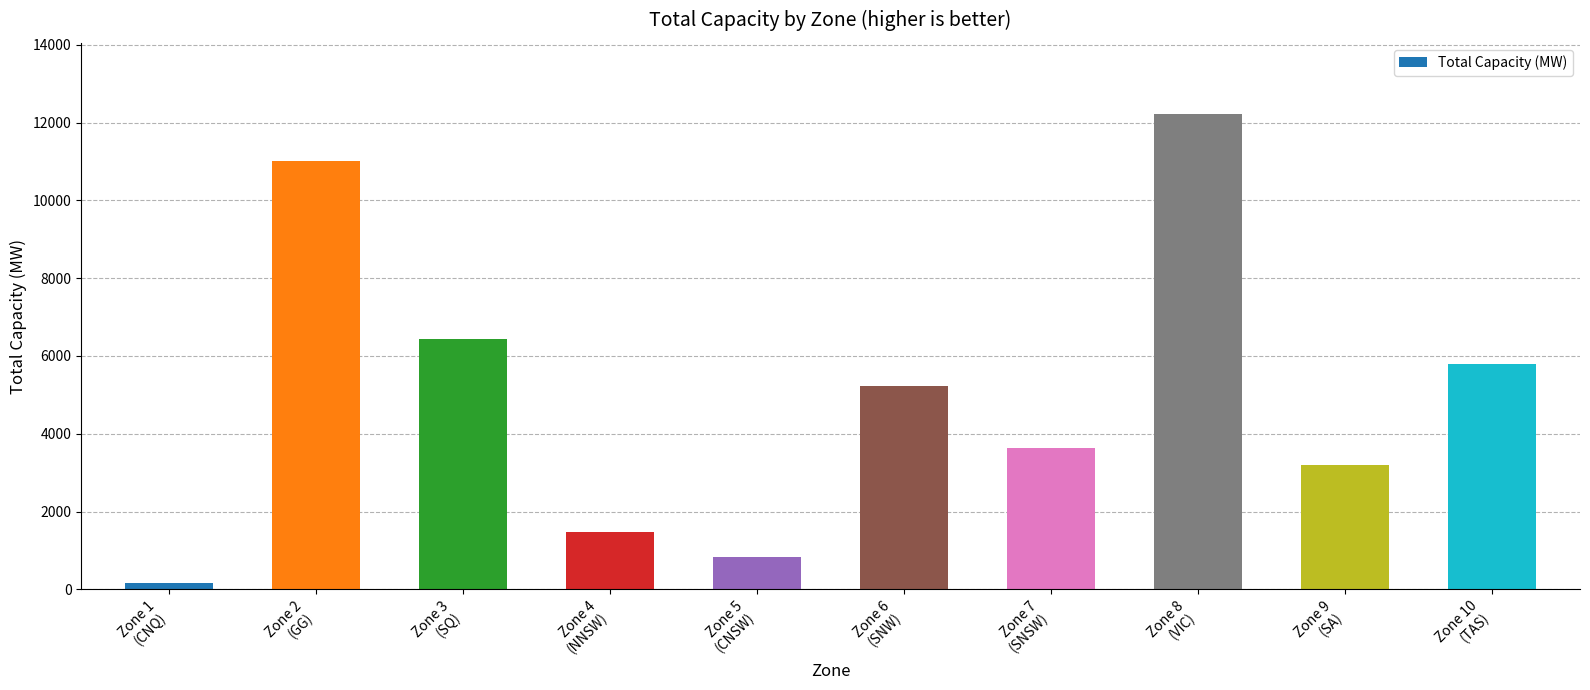

What is the average value?

4998.9